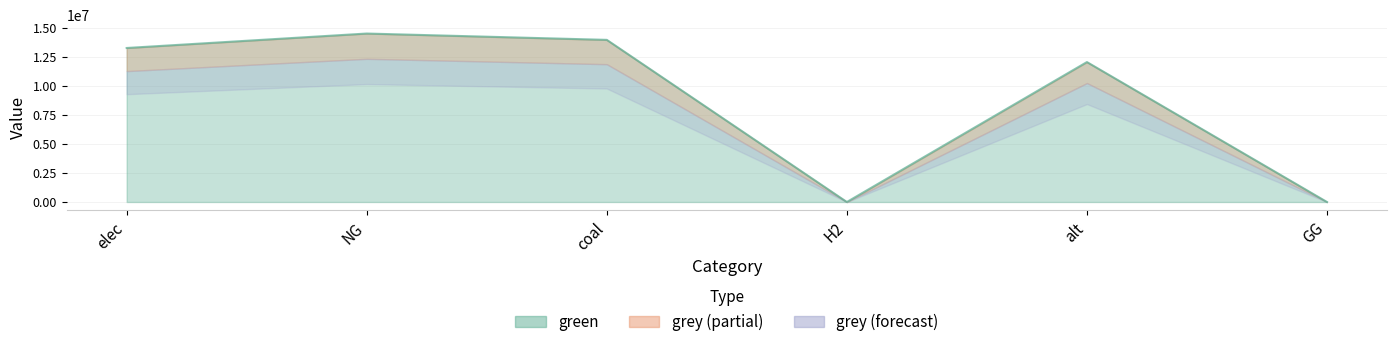

How many categories are shown in the chart?

6